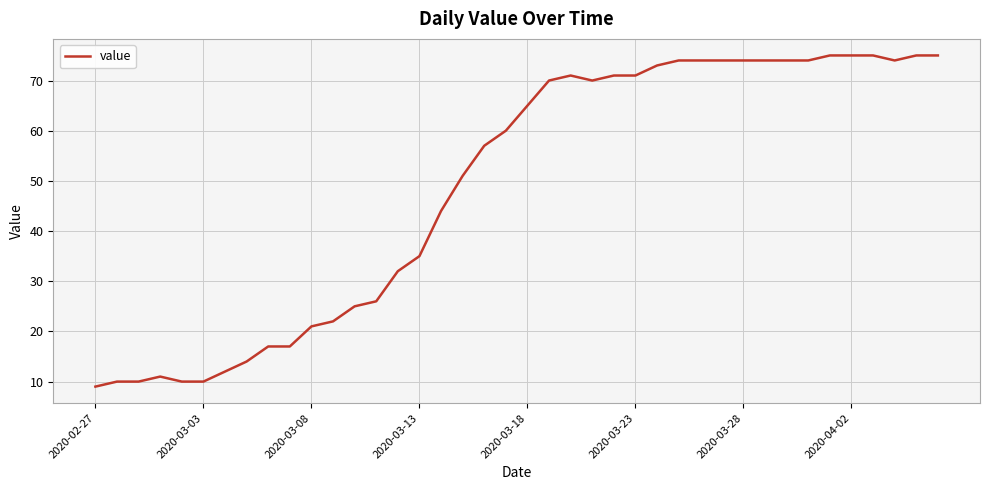

What is the minimum value shown in the chart?

9